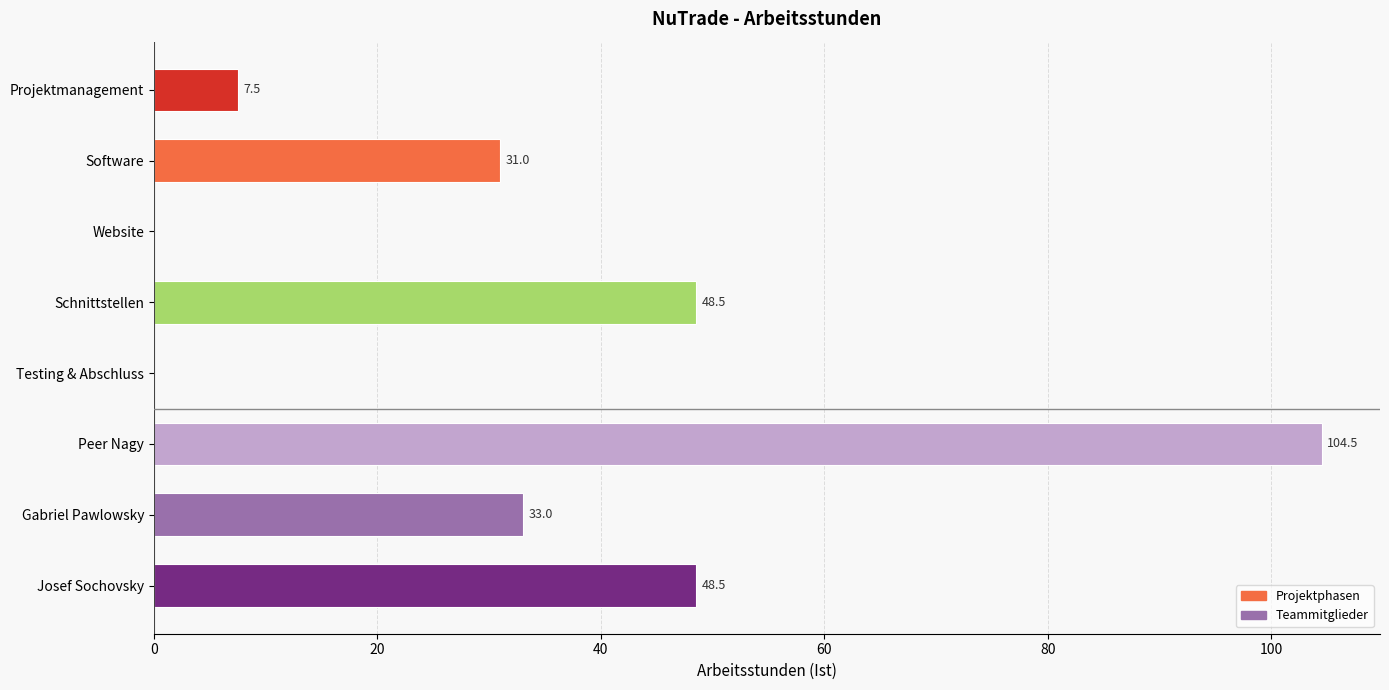

Which category has the highest value across all series?

Peer Nagy